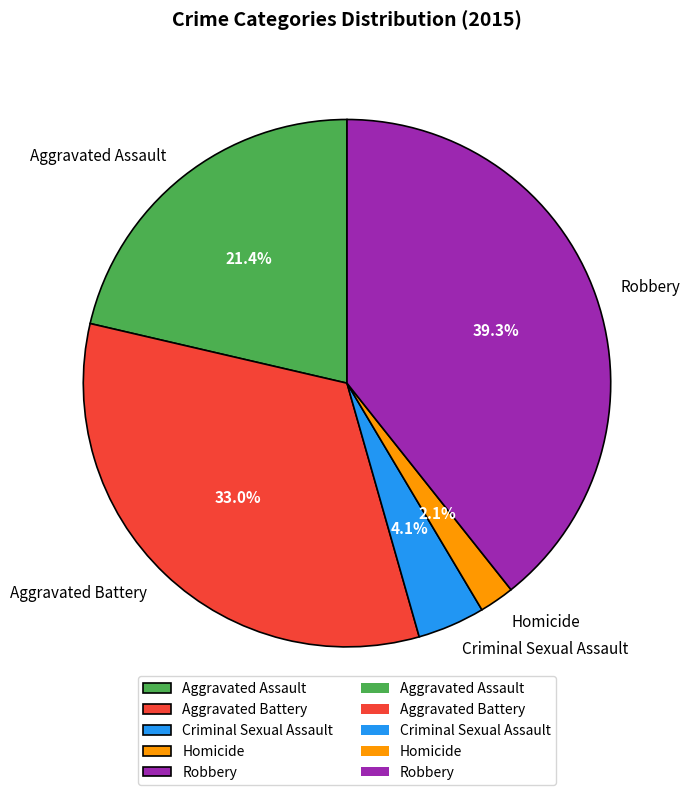

What is the ratio of the value at Aggravated Assault to the value at Robbery?

0.5